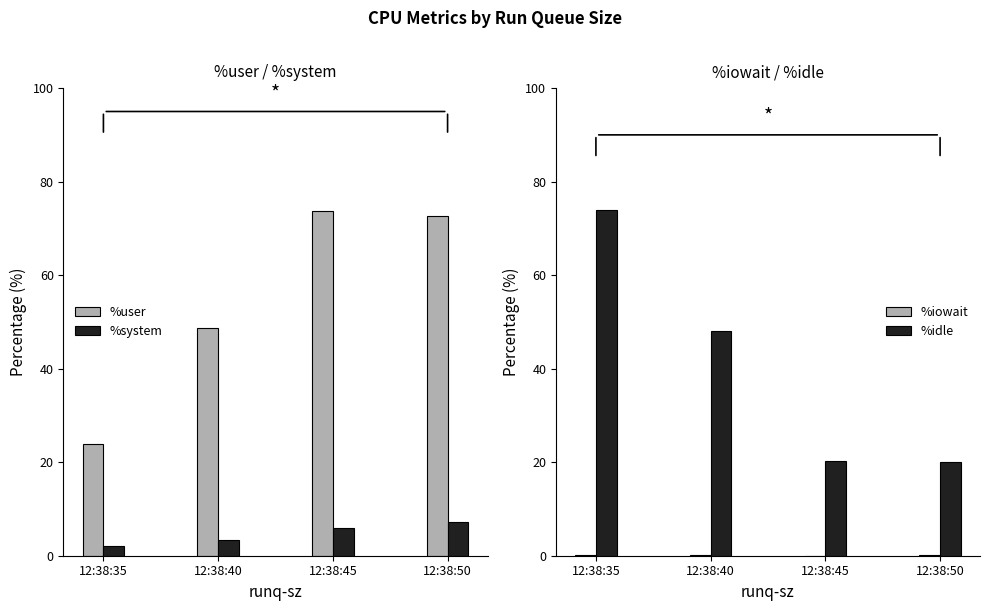

At which label is %system closest to 4?

12:38:40